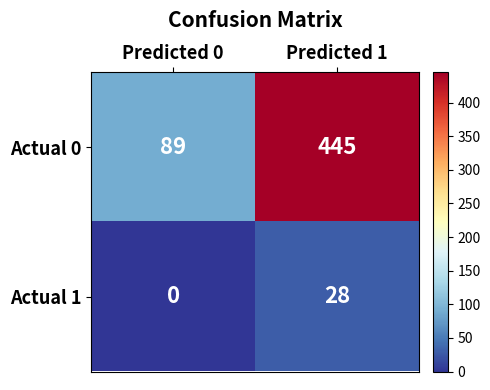

Reading right to left, extract all data points from this chart.

Actual 0: Predicted 1=445	Predicted 0=89
Actual 1: Predicted 1=28	Predicted 0=0